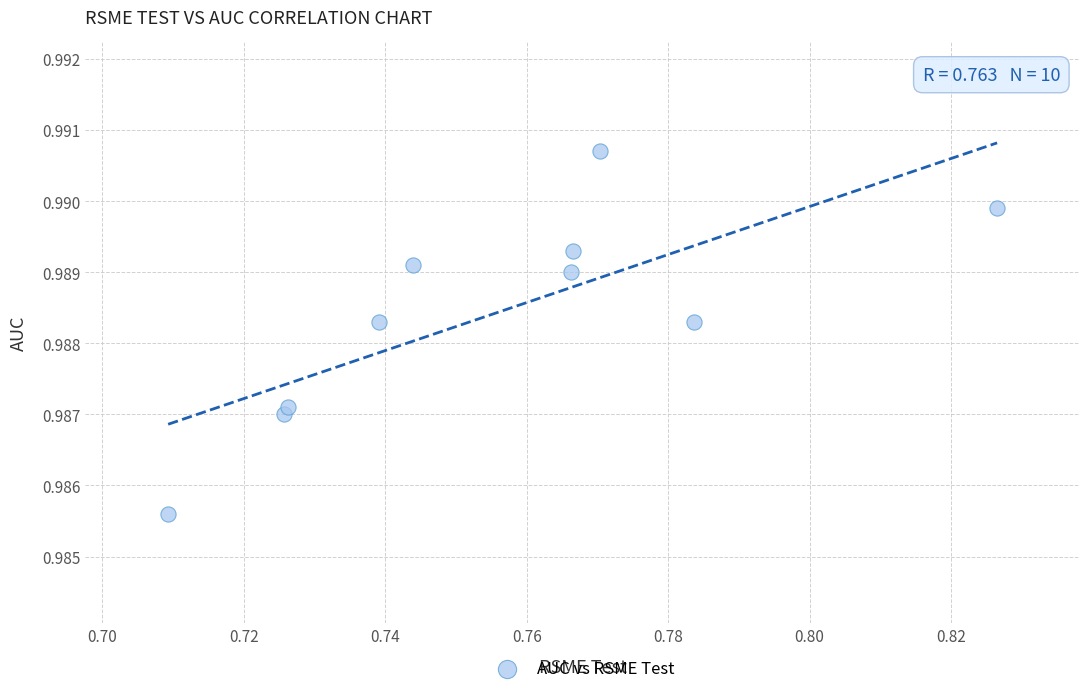

What is the average X value?

0.8